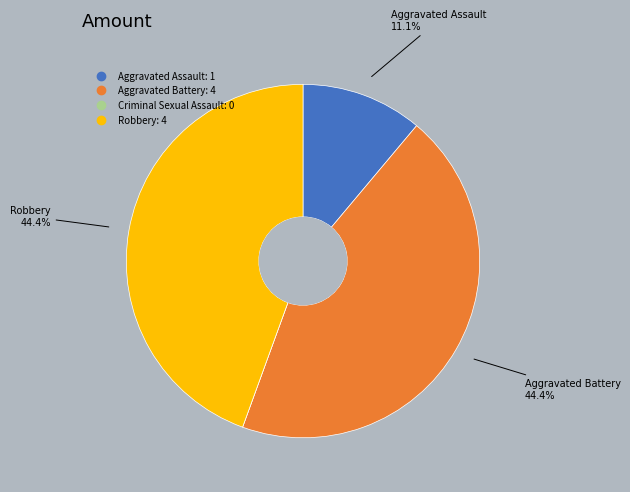

Which has a higher value, Robbery or Aggravated Assault?

Robbery